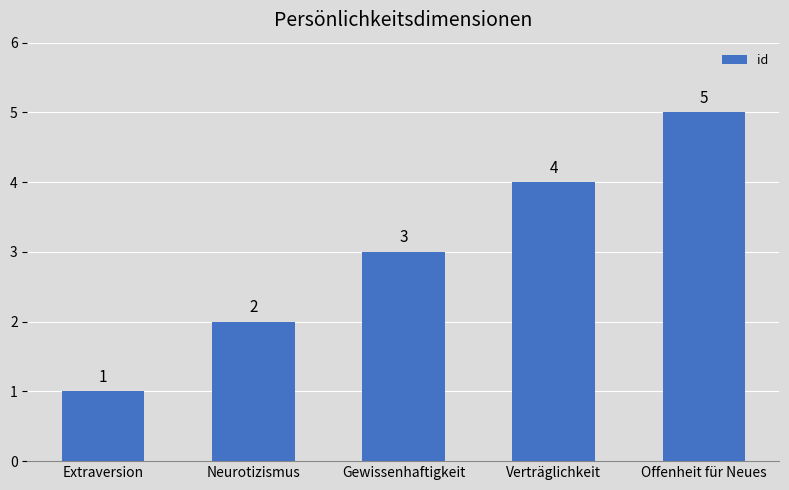

Are the bars grouped side by side (vs. stacked)?

No